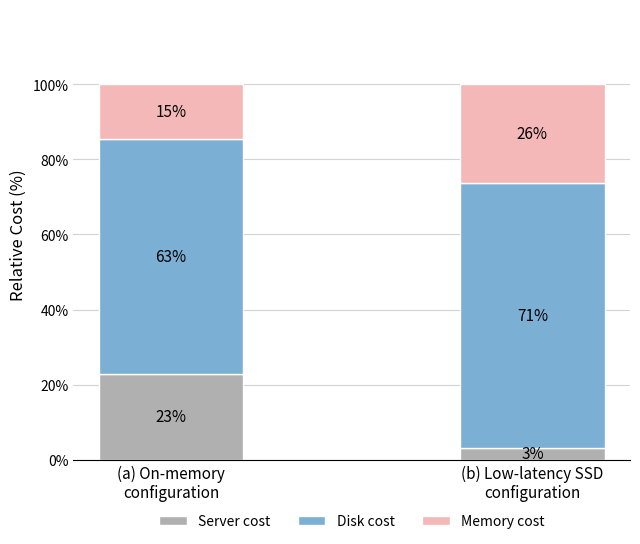

Are the bars horizontal?

No